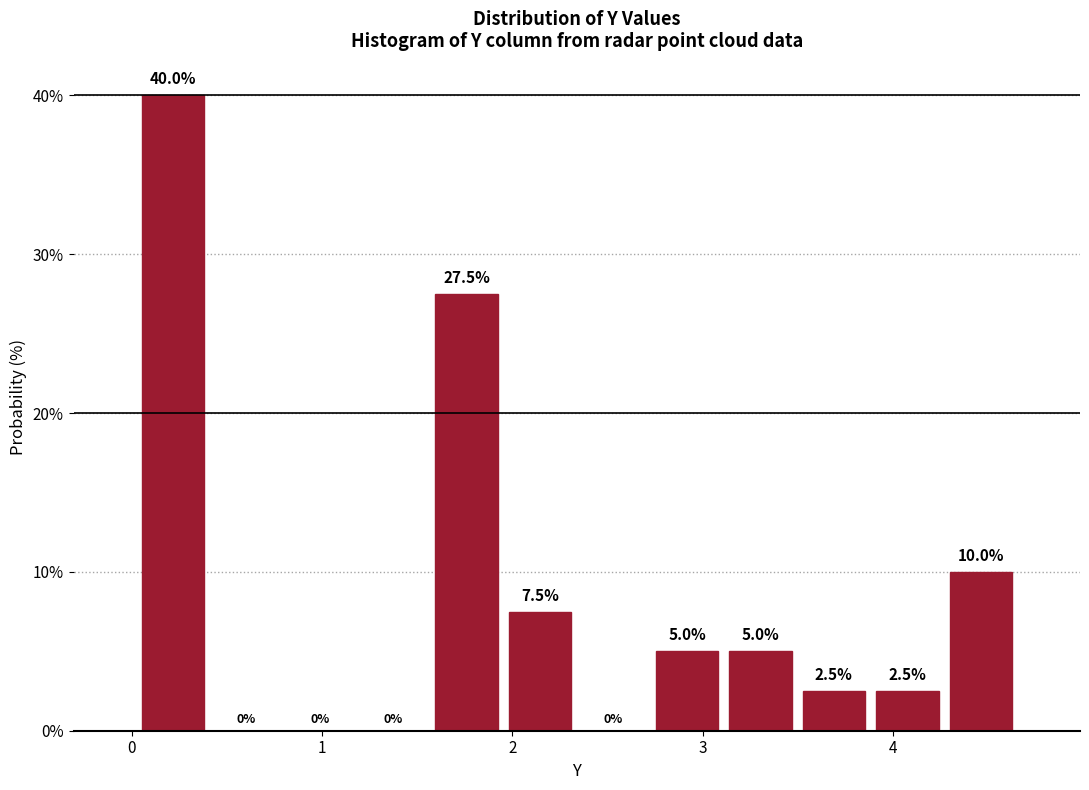

Read against the x-axis, roughly where is the centre of the tallest bar?

0.2